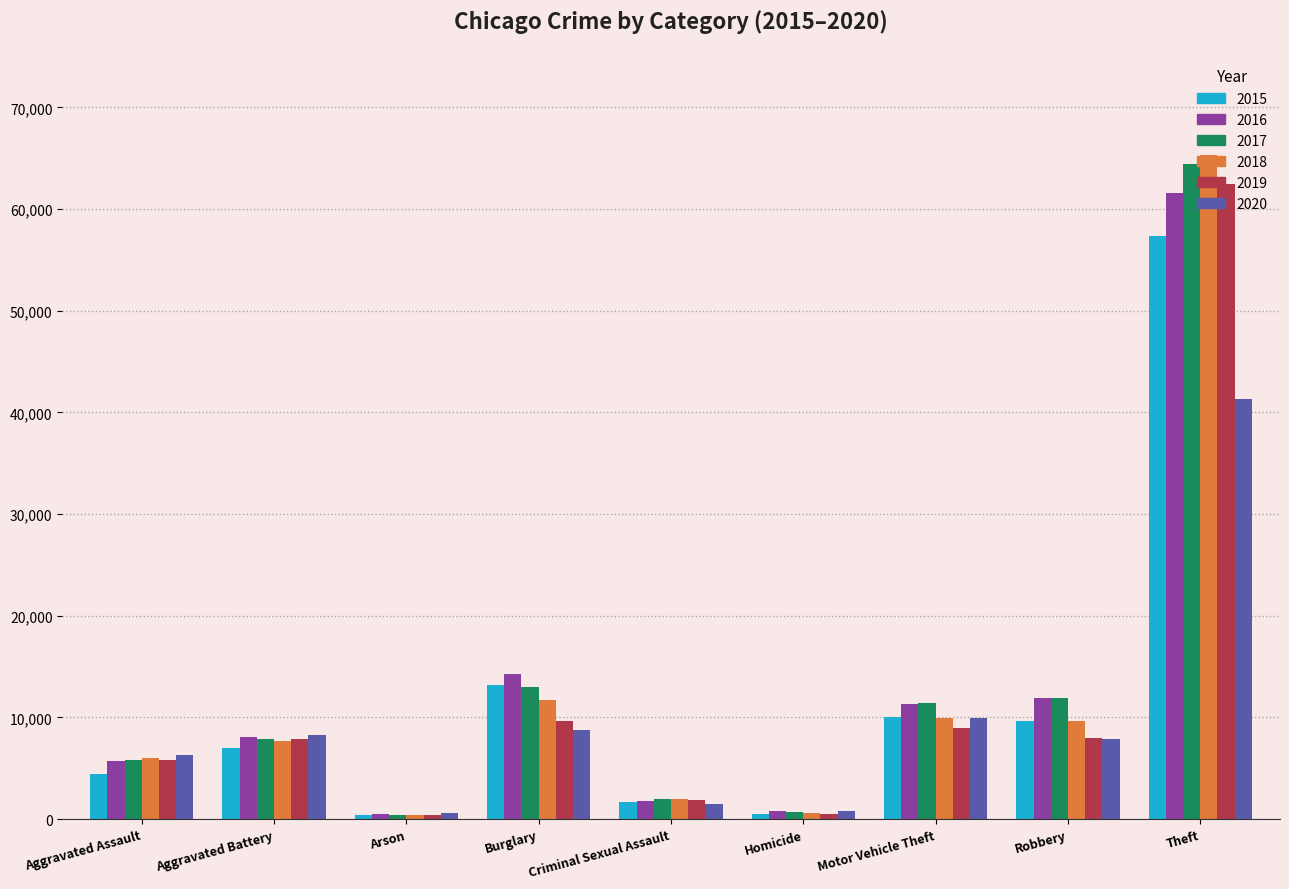

What is the value of the 2018 bar at the 3rd from the left?

373